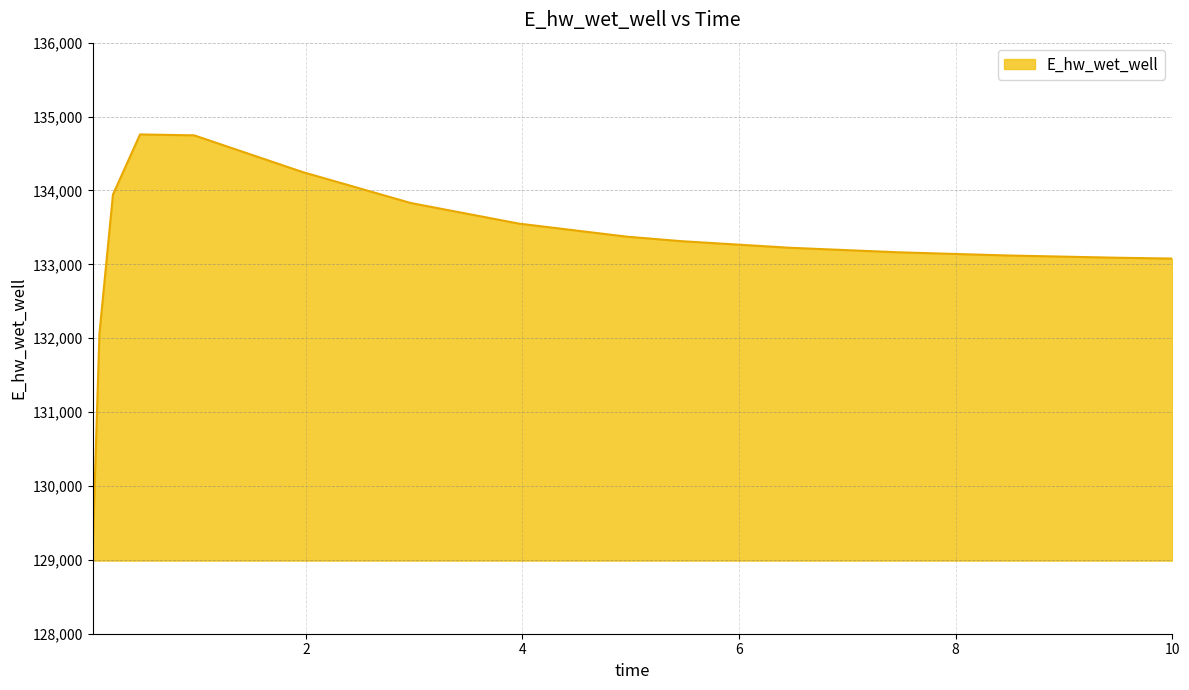

What is the maximum value shown in the chart?

134757.8